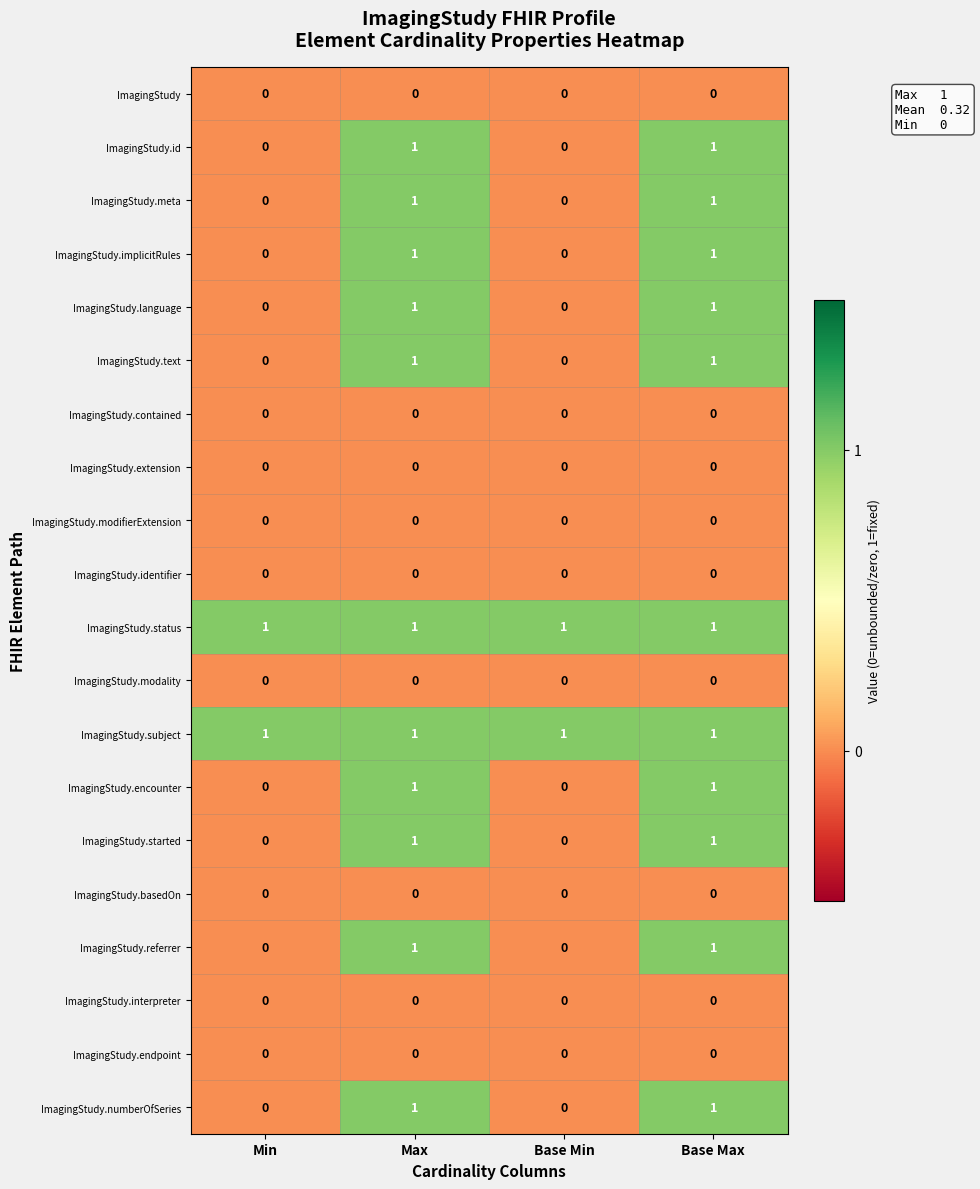

Is it true that ImagingStudy.modifierExtension equals 0 at Base Max?

True